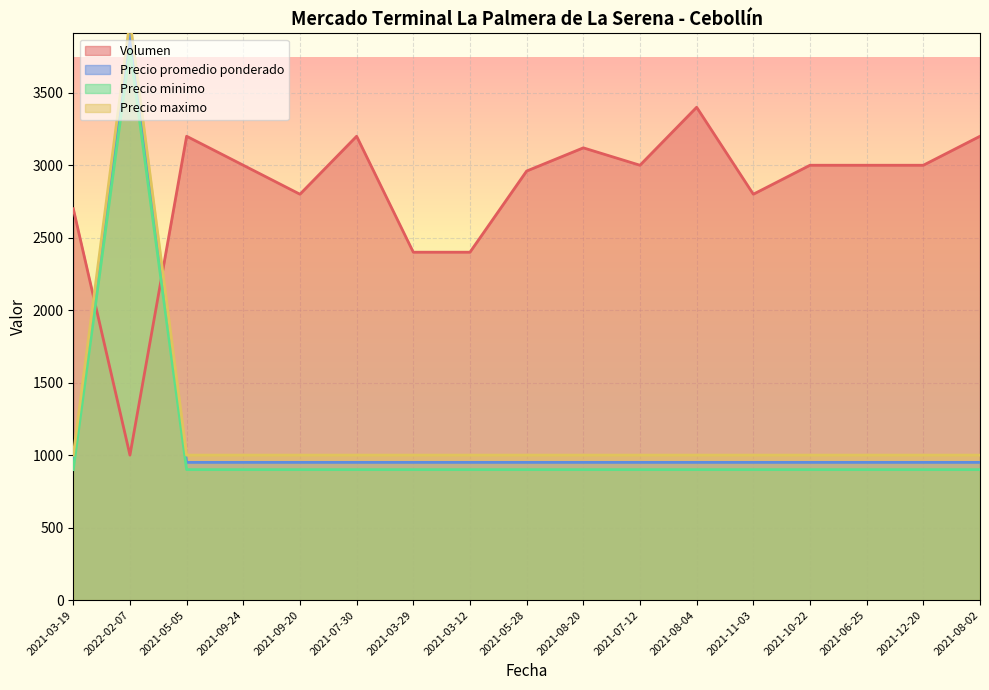

Which category has the highest value in the Precio promedio ponderado series?

2022-02-07